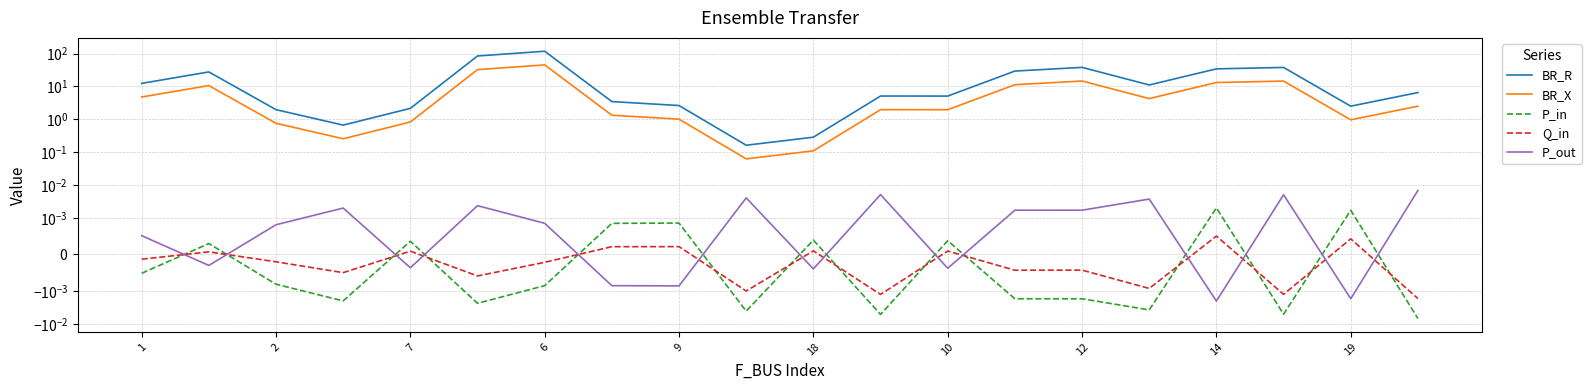

How many interior local peaks does the P_out series have?

6